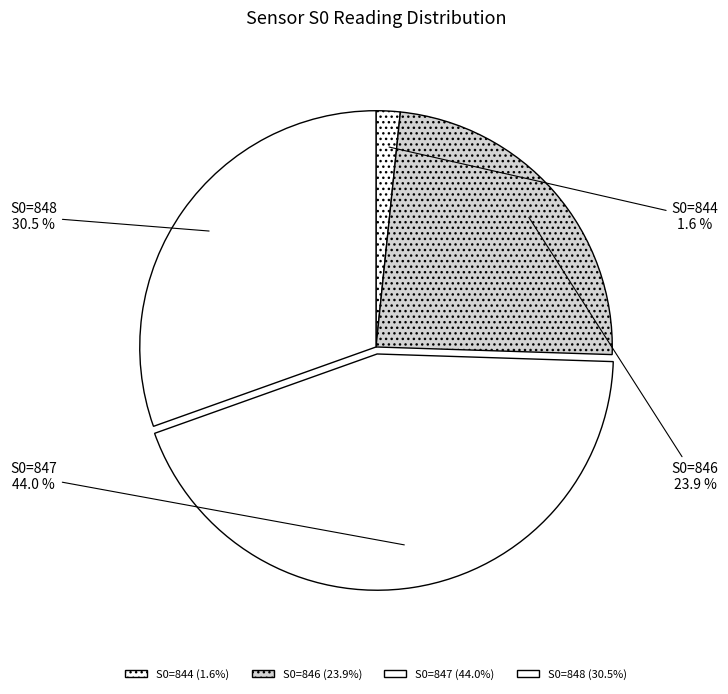

Which has a higher value, S0=847 or S0=848?

S0=847